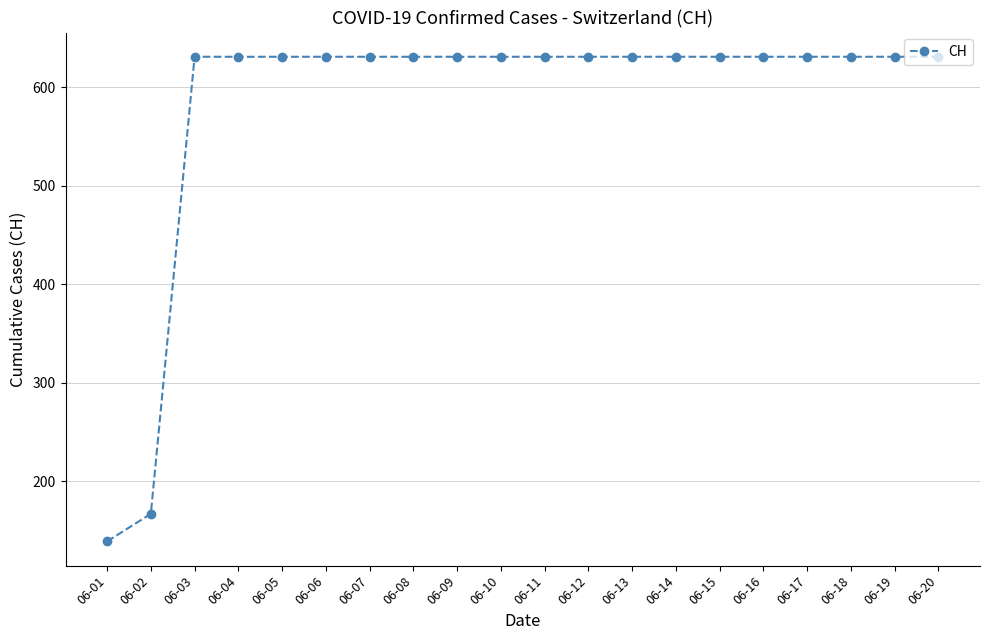

What is the sum of the values at 06-19 and 06-05?

1262